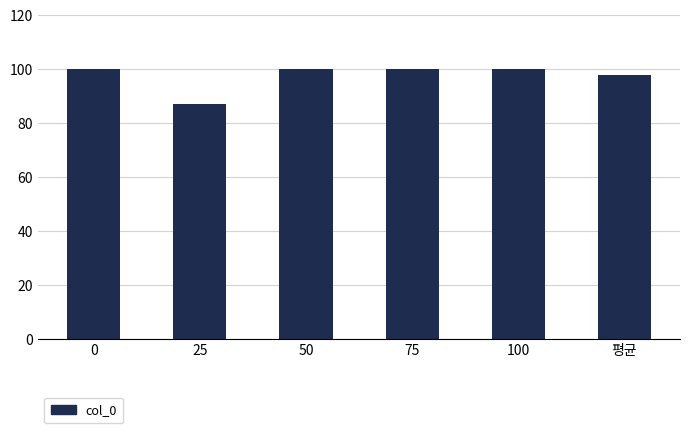

What is the average value?

97.5